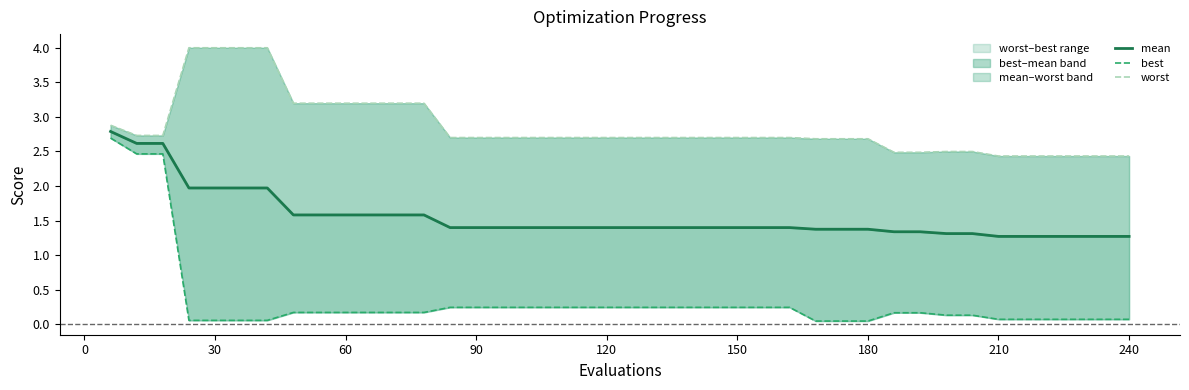

Is it true that worst equals 1.6 at 23?

False